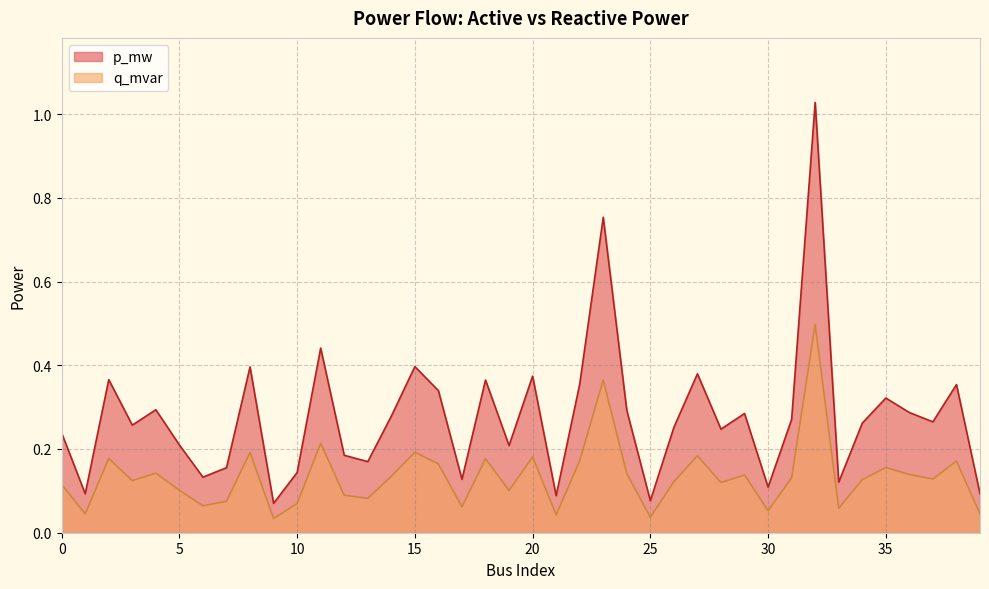

The value of q_mvar at 17 is 0.0. True or false?

False